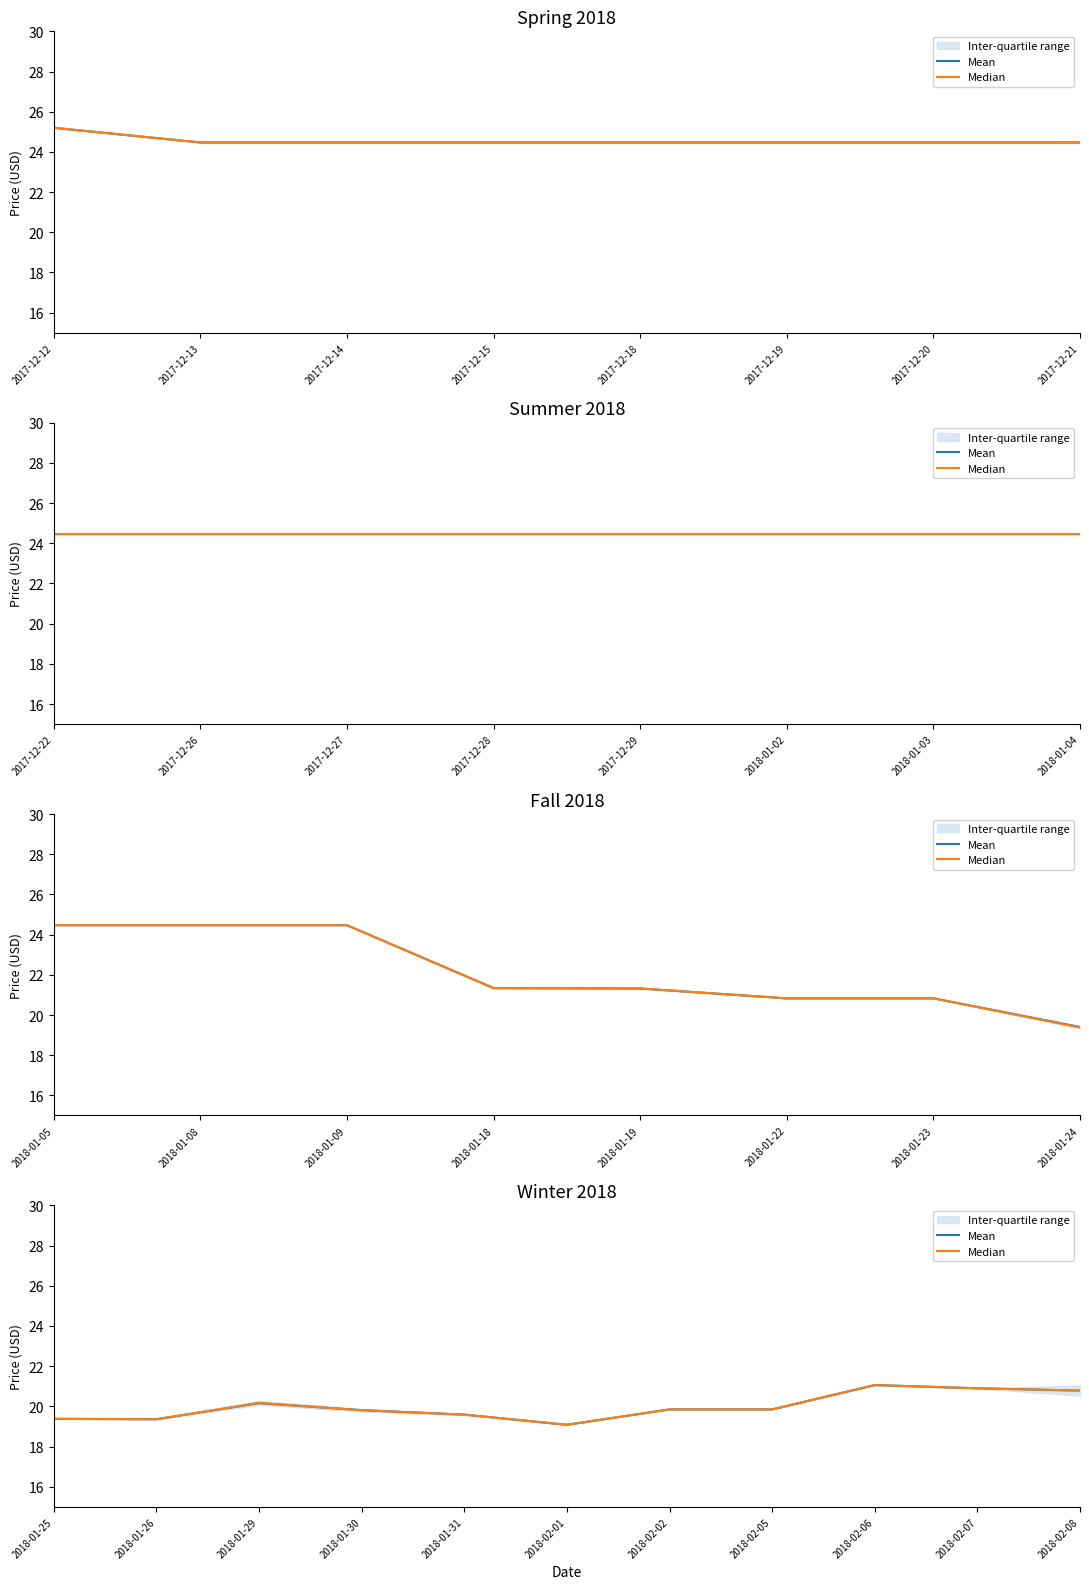

What is the difference between the maximum and minimum values in the Mean series?

2.0